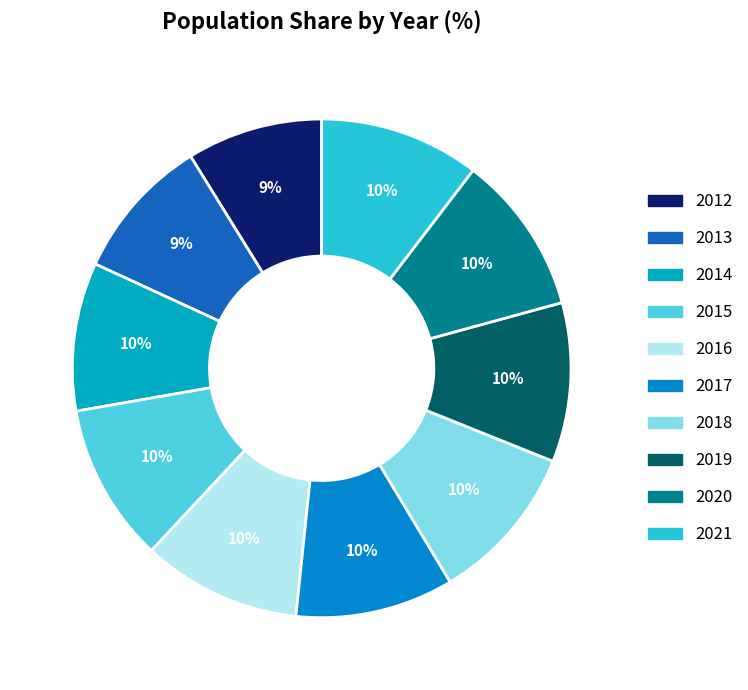

To the nearest percent, what portion does 2017 represent?

10%